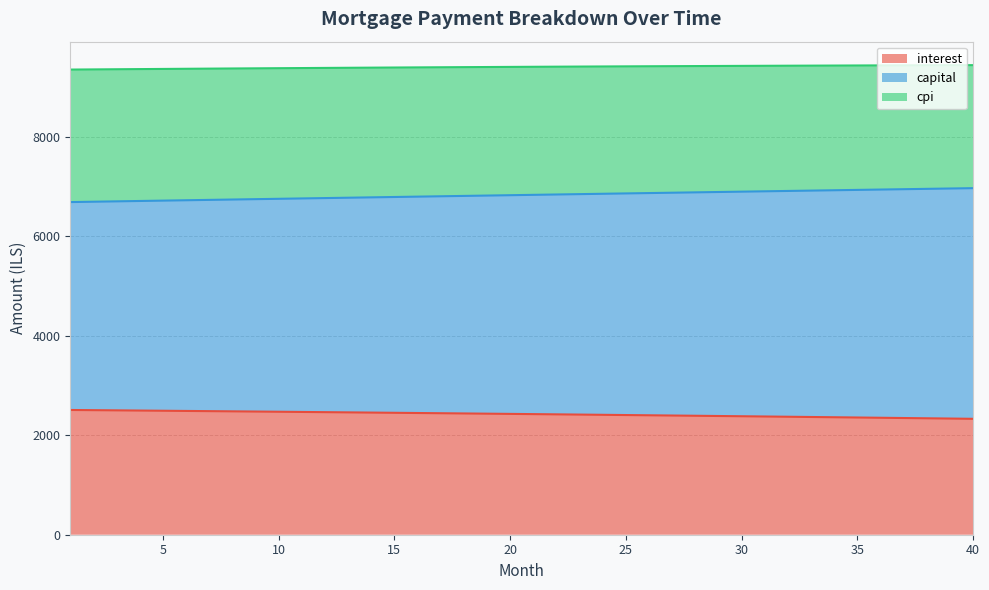

True or false: interest and capital cross at least once.

False